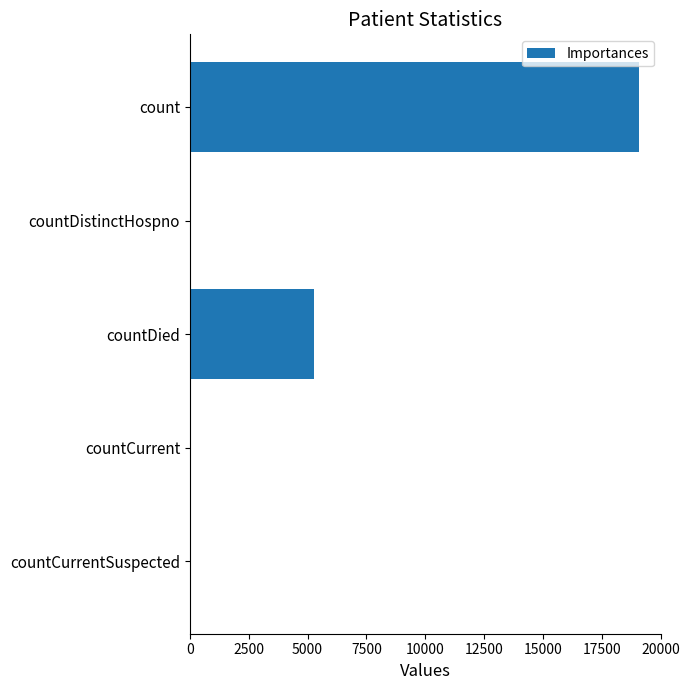

True or false: the data shows 5265 at countDied.

True